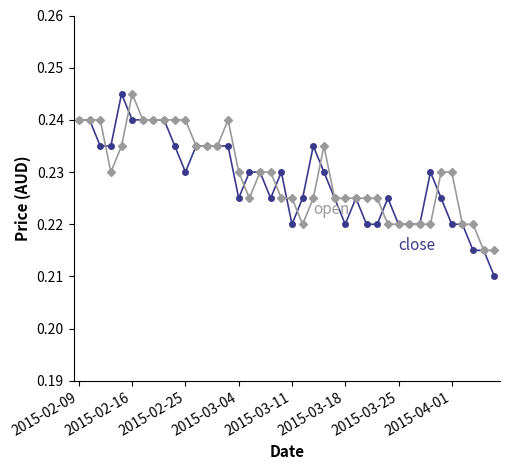

At which category is the sum across all series the highest?

2015-02-16